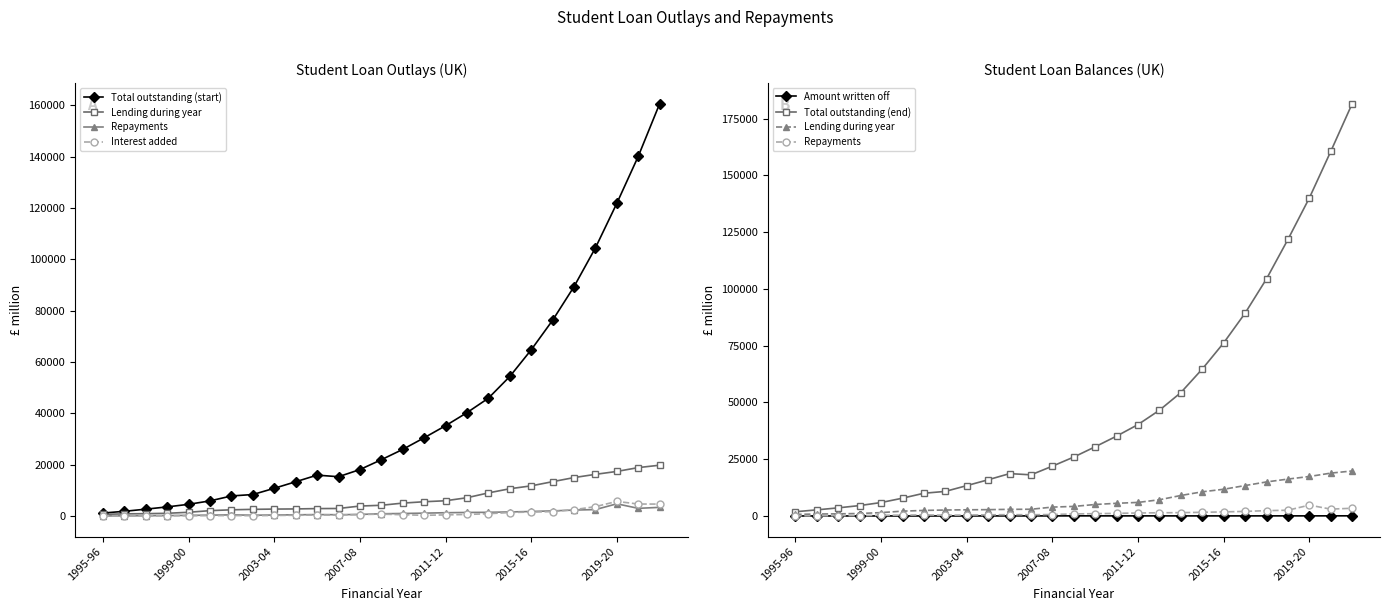

Where does the Interest added series first go above 463?

2007-08